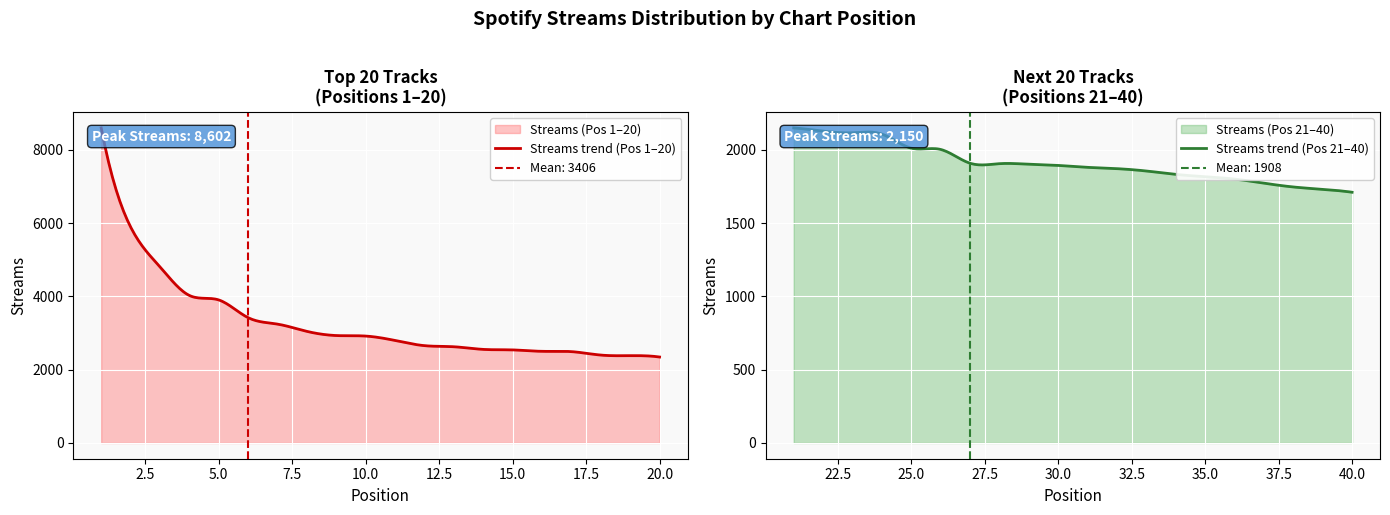

What is the value of the 32nd point from the left?

1872